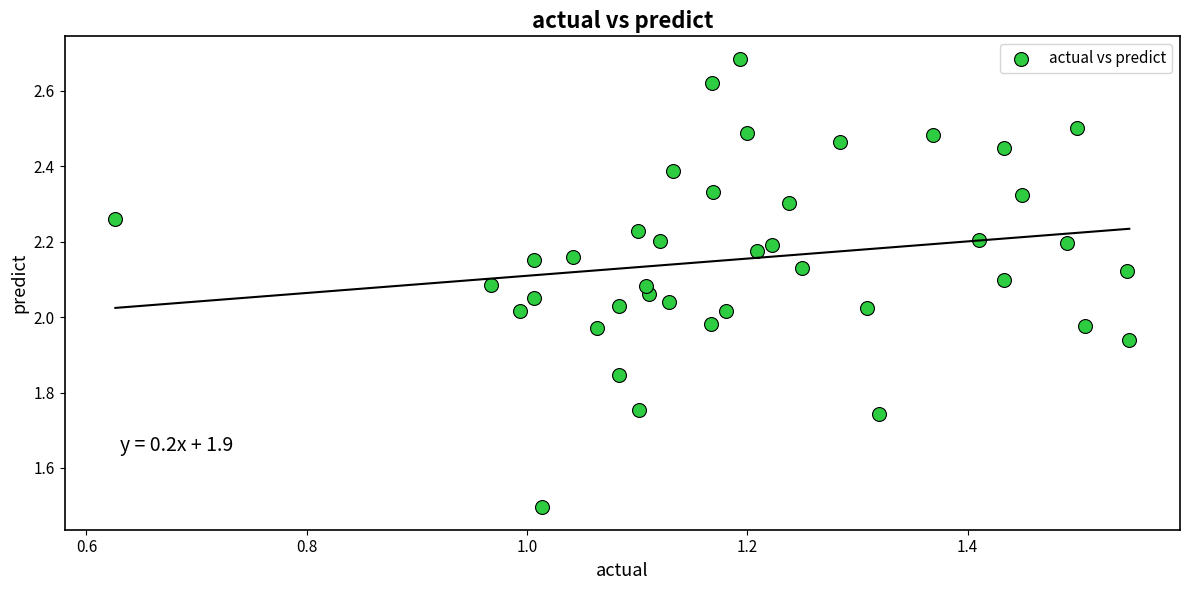

What is the range of X values (max minus min)?

0.9